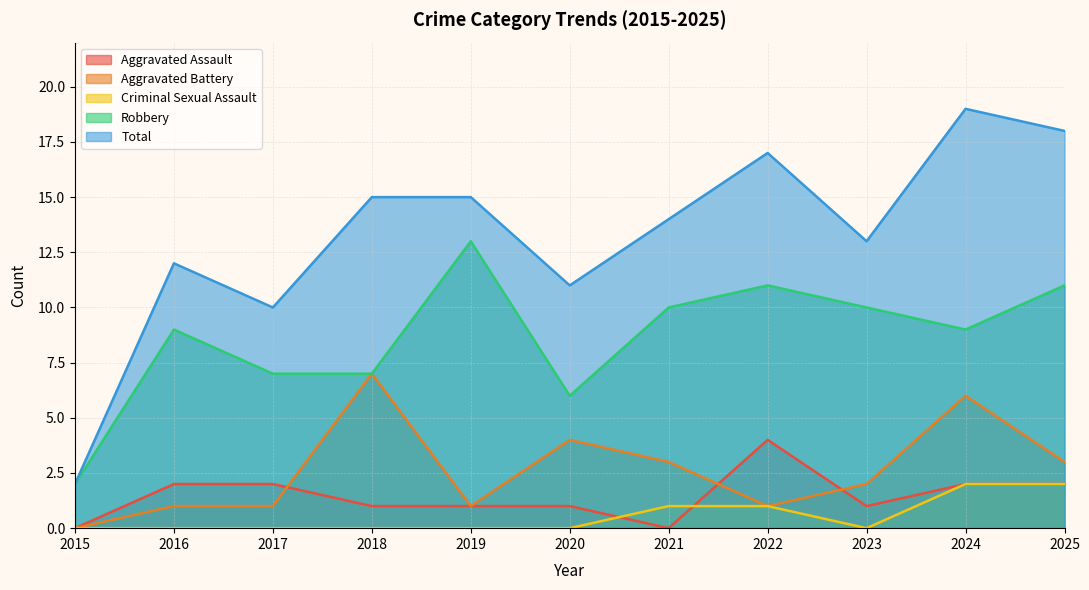

The value of Aggravated Assault at 2018 is 1. True or false?

True